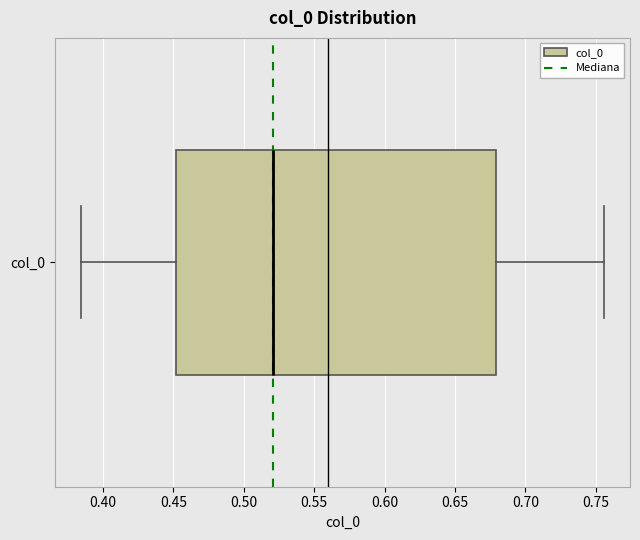

Where does the left whisker of the box for col_0 end on the x-axis? The values are not printed on the chart, so give them approximately, as read against the axis.

0.385